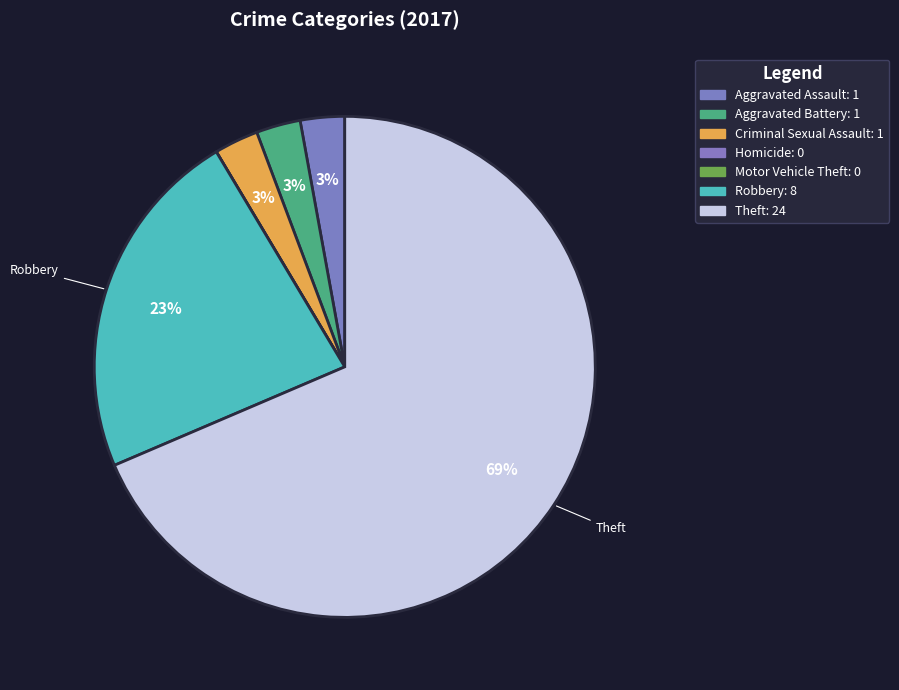

What is the smallest slice in the pie chart?

Homicide